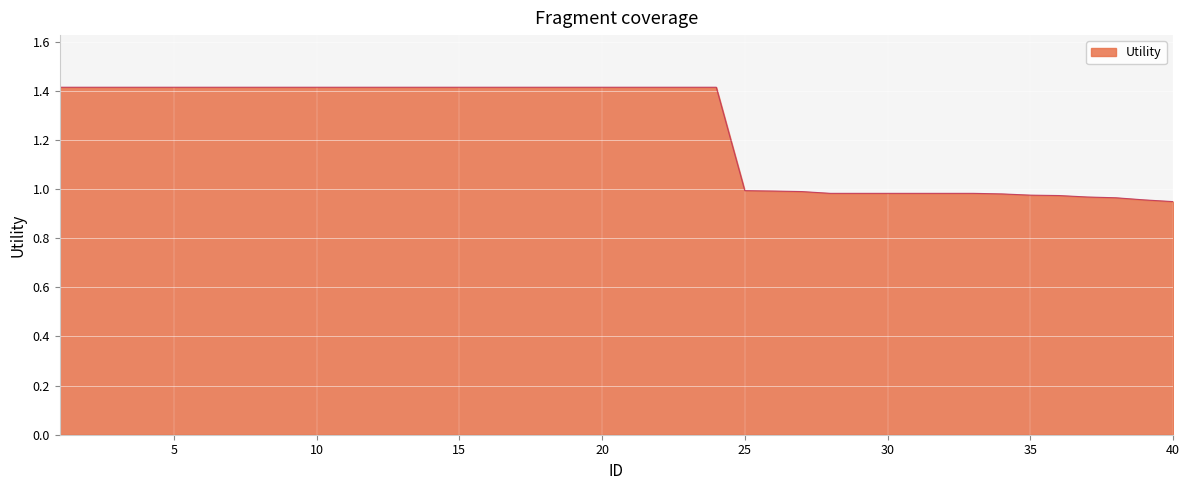

What is the greatest value displayed?

1.4